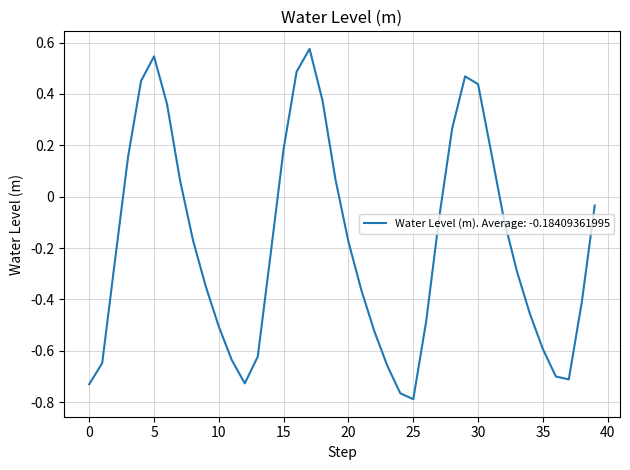

What is the difference between the maximum and minimum values?

1.4